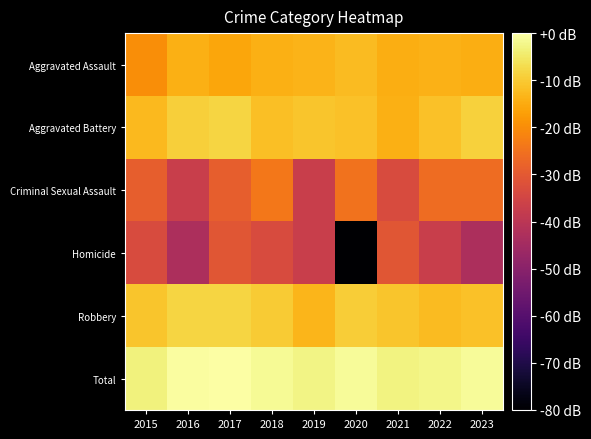

At 2023, list the series in order from largest to smallest.

Total, Aggravated Battery, Robbery, Aggravated Assault, Criminal Sexual Assault, Homicide